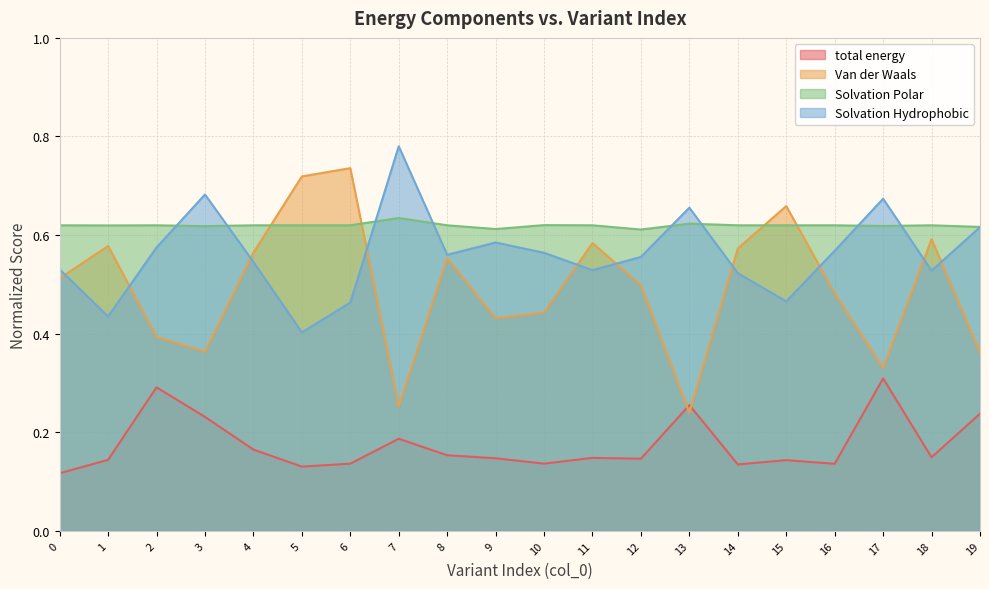

Which has a higher value, 15 or 11?

11